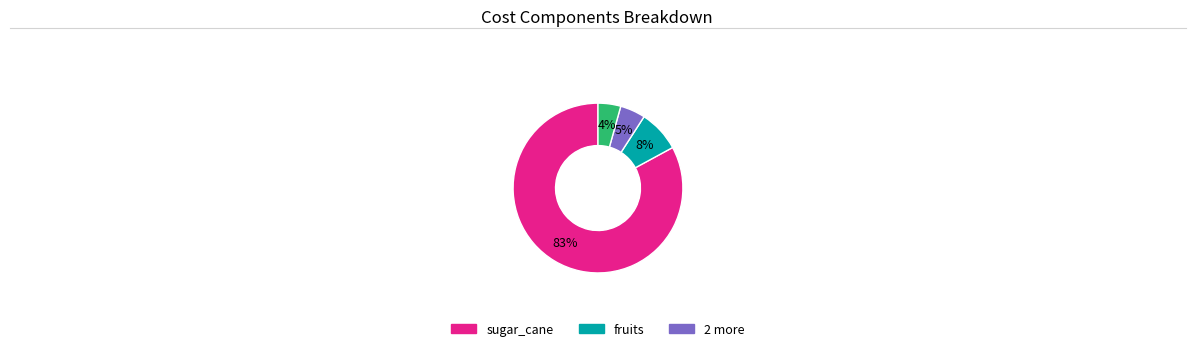

To the nearest percent, what is the difference between the largest and smallest slice percentages?

79%